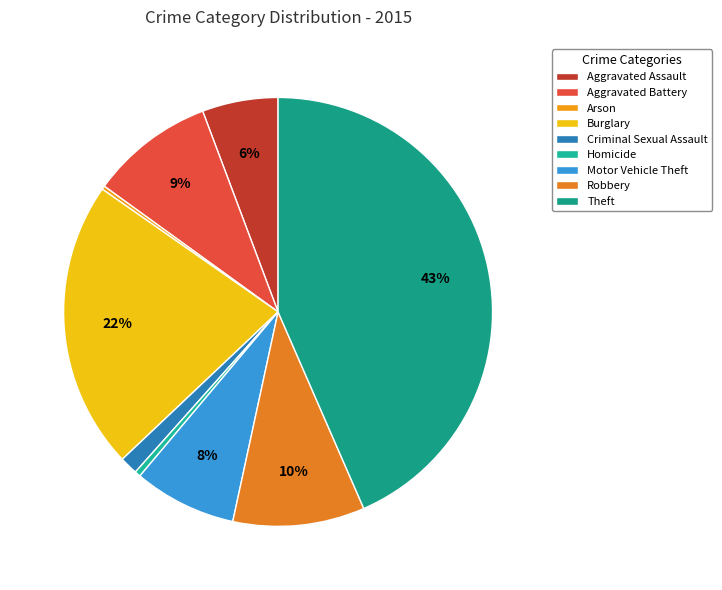

Between Motor Vehicle Theft and Burglary, which is larger?

Burglary